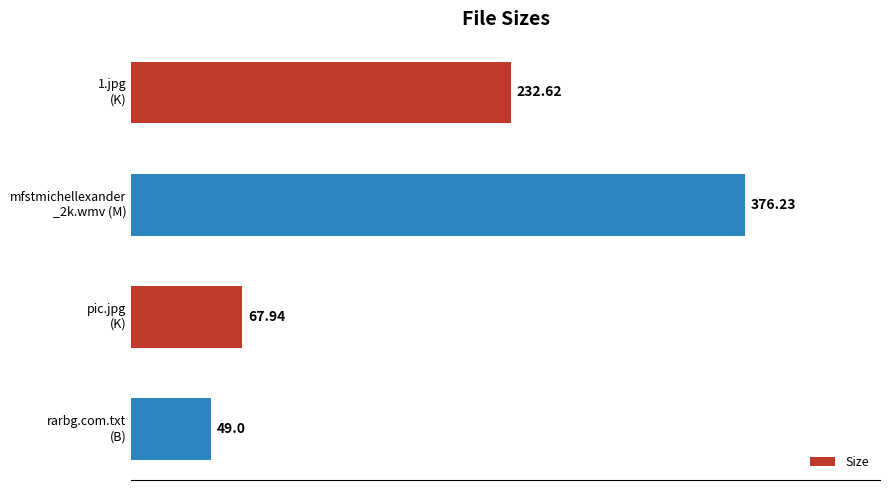

Count the number of data series in this chart.

1